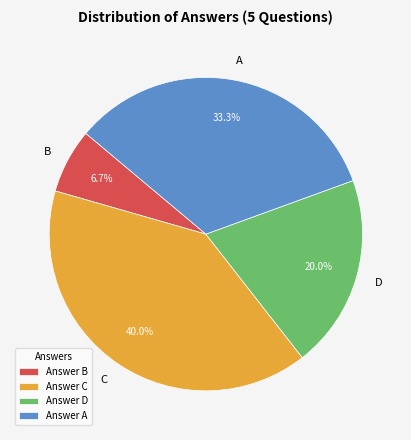

Combined, what portion of the pie is D and A?

53.3%